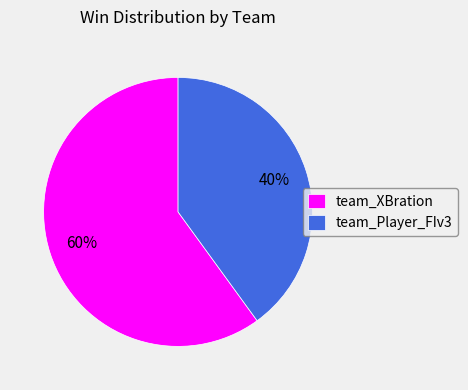

What is the smallest slice in the pie chart?

team_Player_FIv3